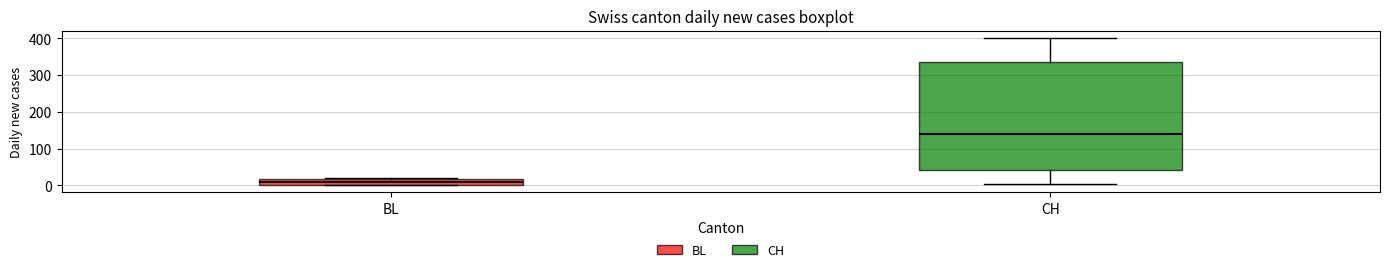

Where is the upper edge of the box for BL on the y-axis? The values are not printed on the chart, so give them approximately, as read against the axis.

20